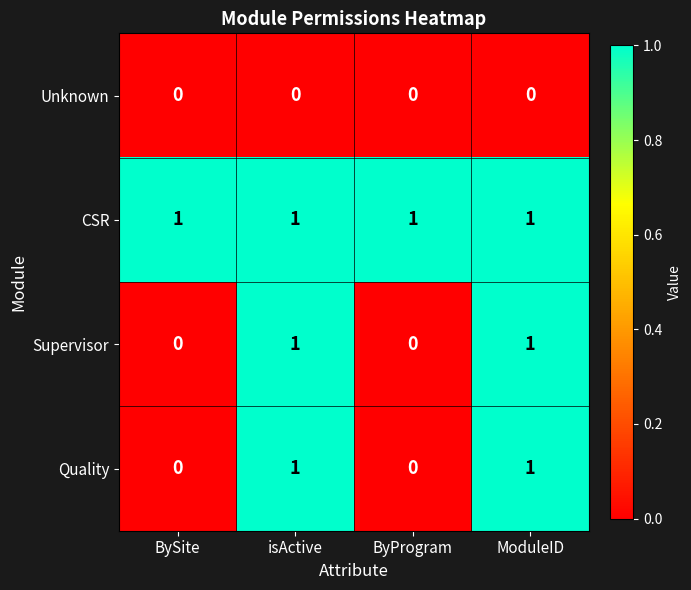

At how many categories does at least one series exceed 0?

4